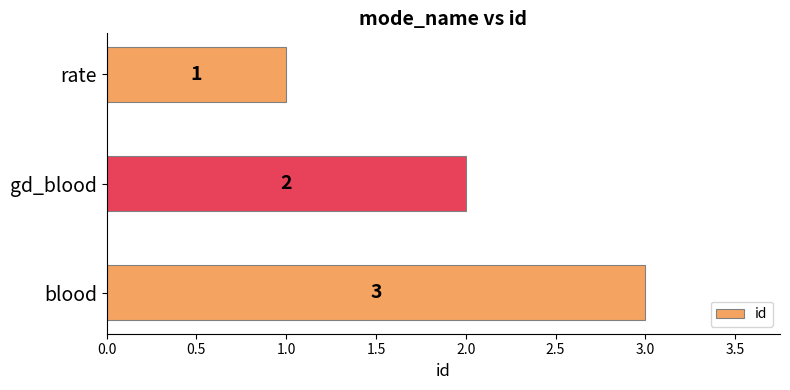

Does the chart contain any negative values?

No